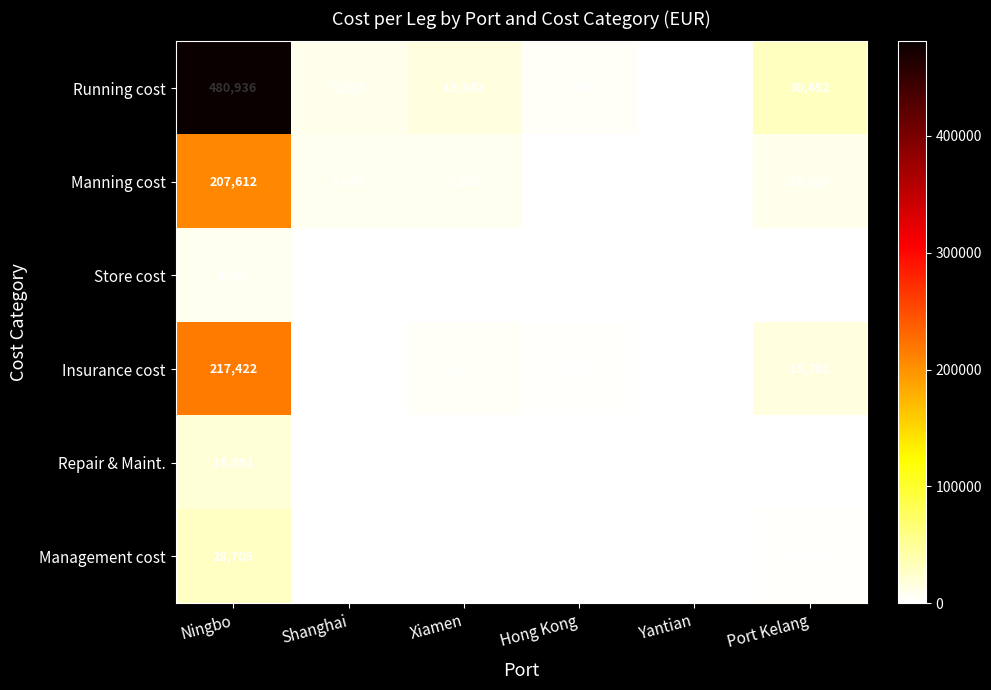

What is the difference between the maximum and minimum values in the Running cost series?

480162